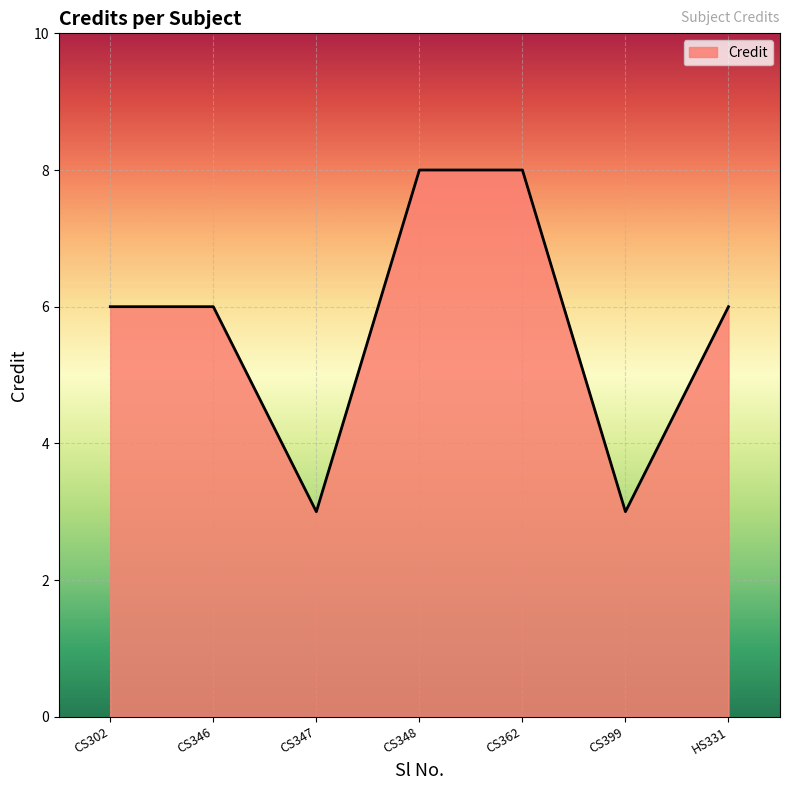

Where is the first local minimum?

CS347